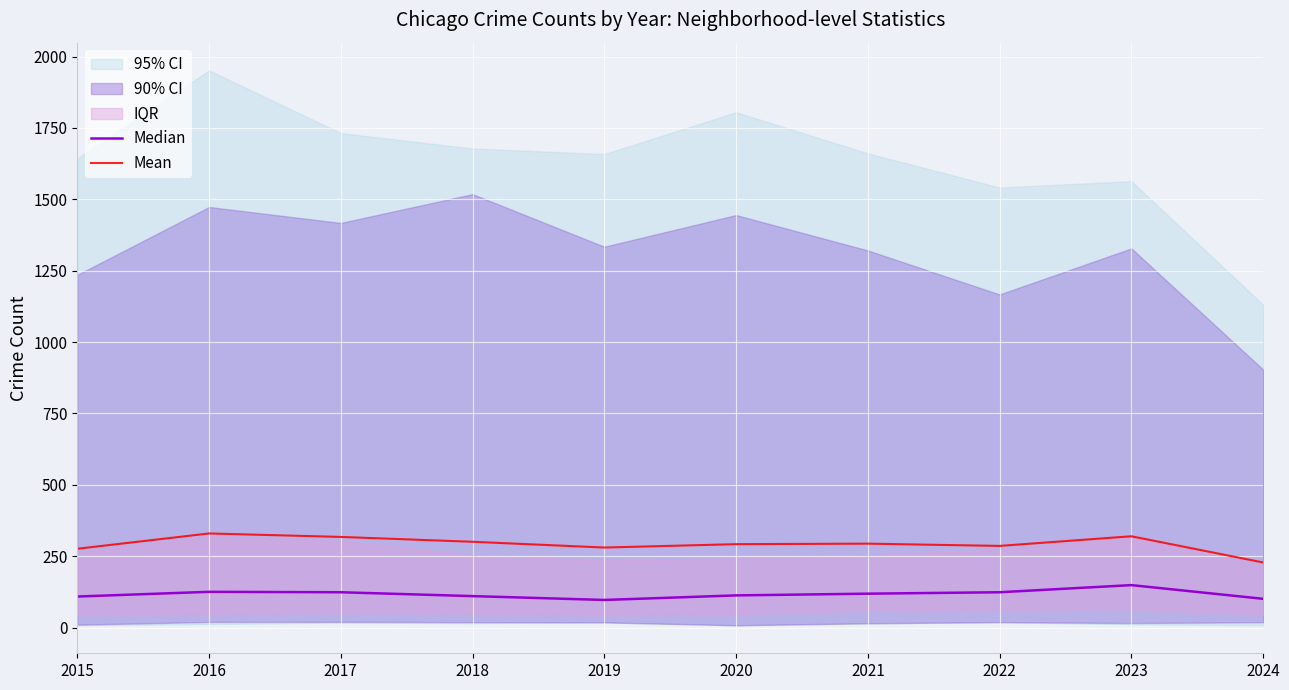

What is the value of the Median point at the 5th from the left?

96.5